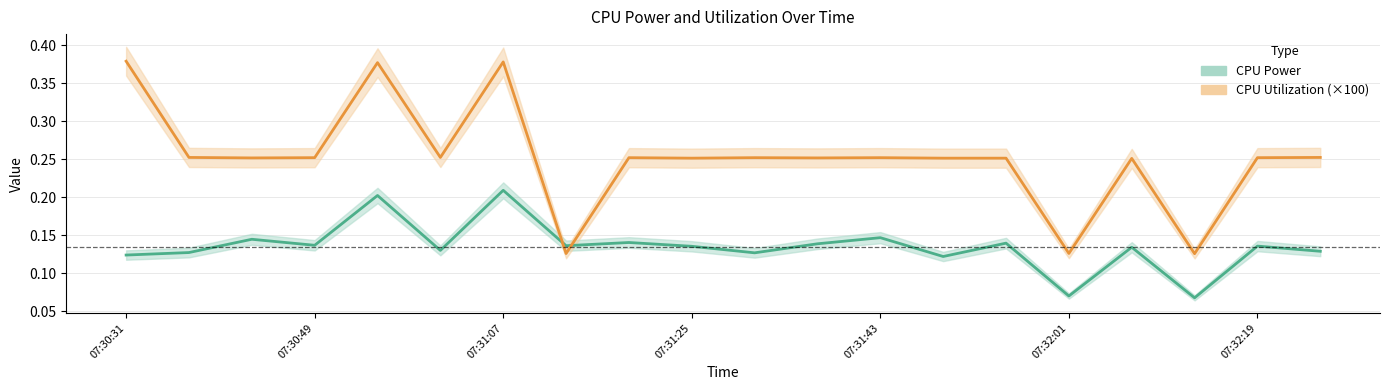

The value of CPU Power at 19 is 0.1. True or false?

True